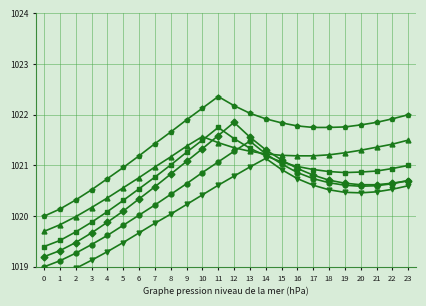

Between 18 and 11, which is larger?

11